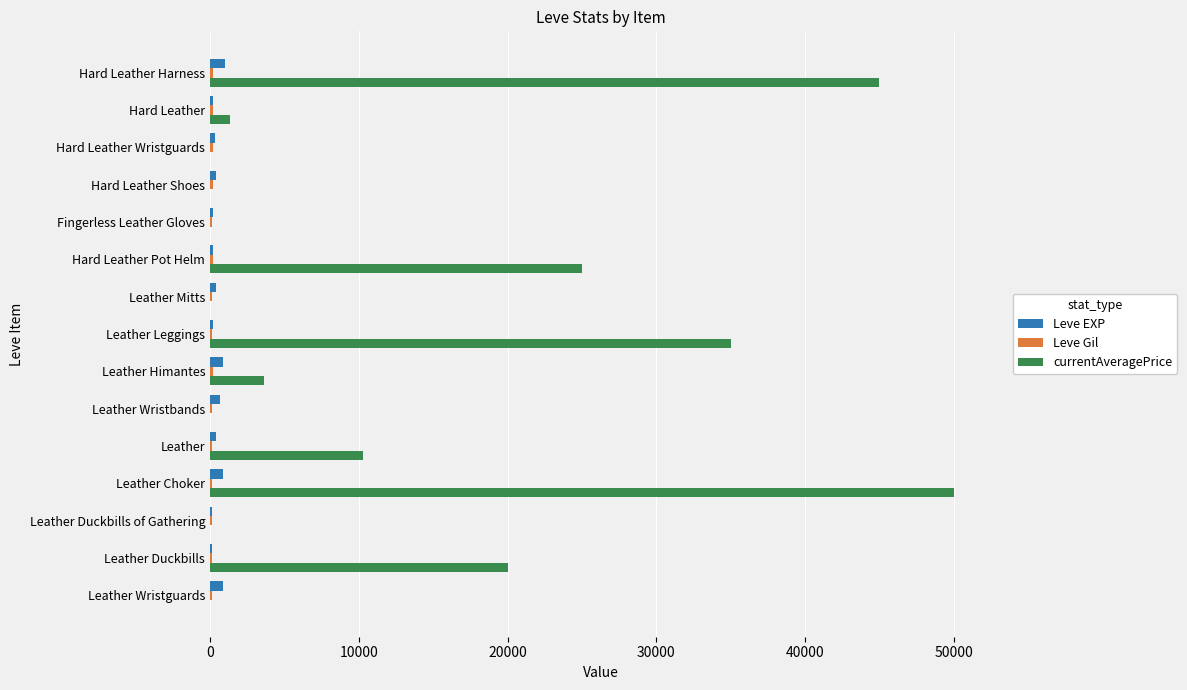

Which label corresponds to the largest value in the chart?

Leather Choker